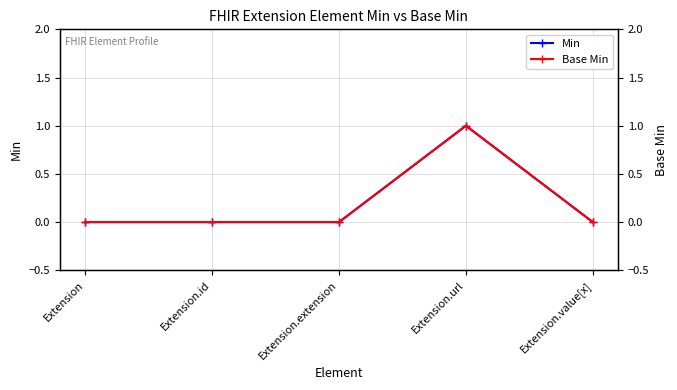

Reading right to left, extract all data points from this chart.

Min: Extension.value[x]=0	Extension.url=1	Extension.extension=0	Extension.id=0	Extension=0
Base Min: Extension.value[x]=0	Extension.url=1	Extension.extension=0	Extension.id=0	Extension=0